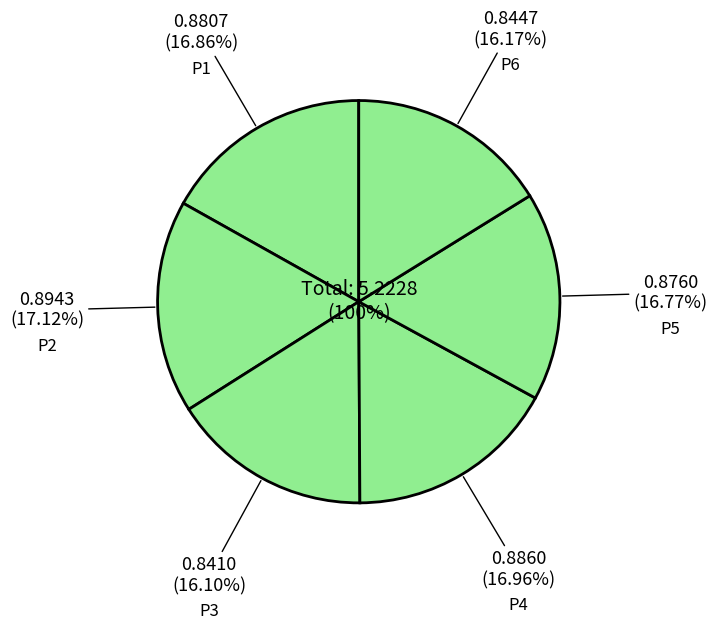

Rank the categories by value from lowest to highest.

P3, P6, P5, P1, P4, P2